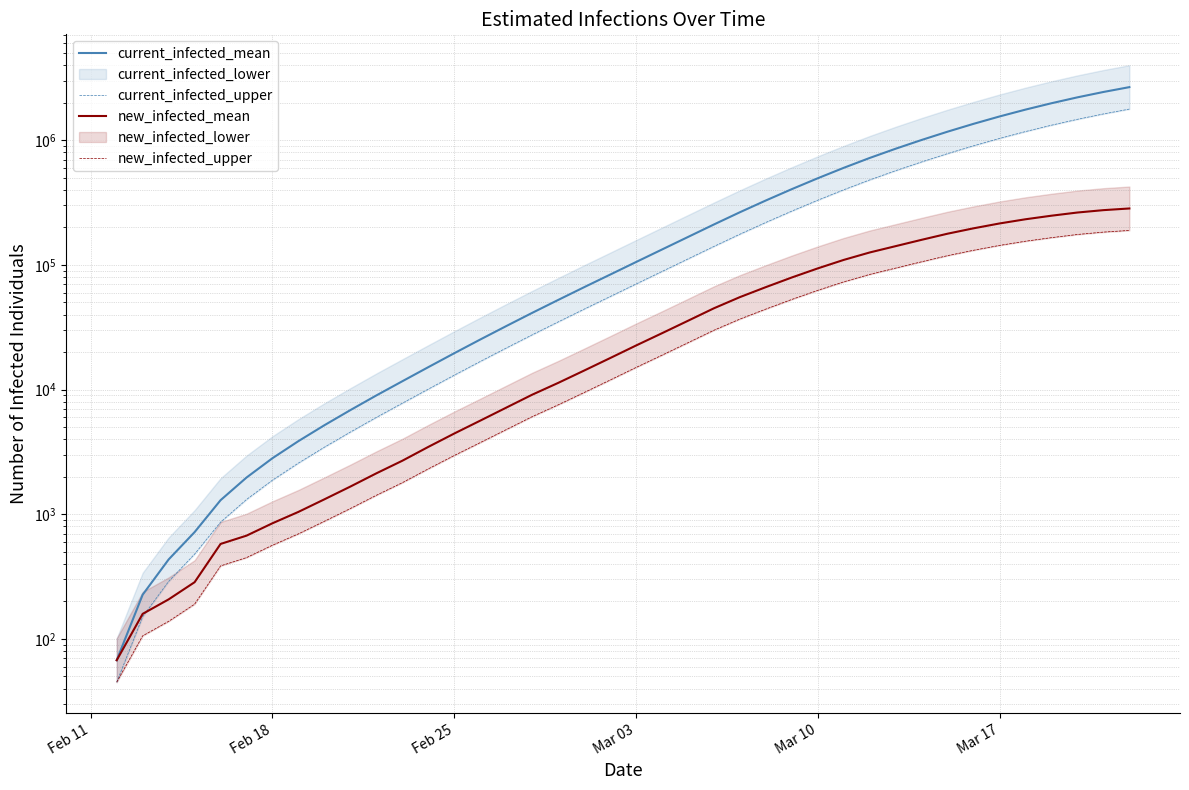

How many series are shown in this chart?

4